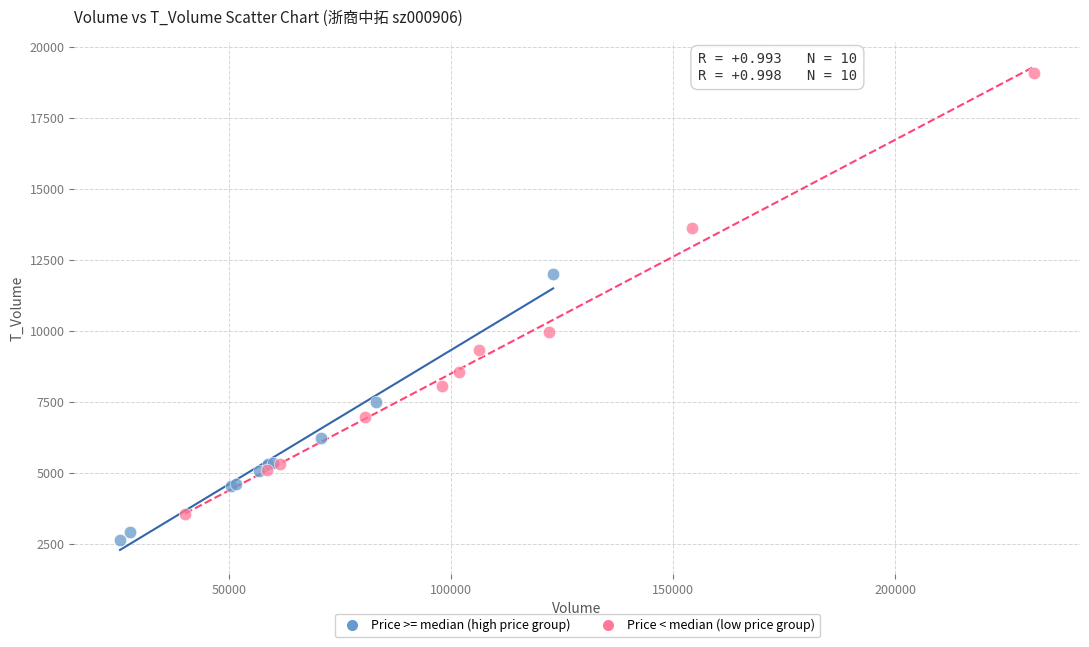

Which series has the widest spread of Y values?

Price < median (low price group)